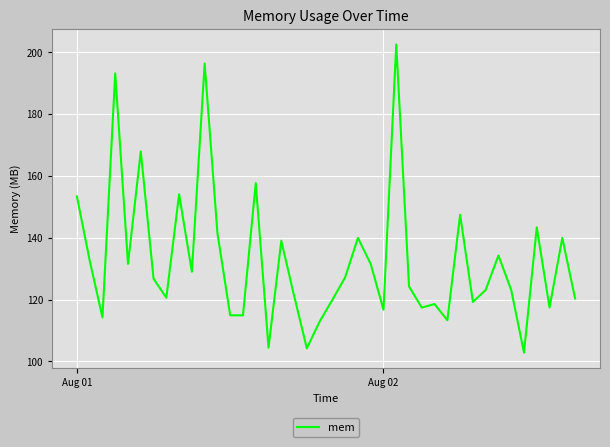

What is the difference between the maximum and minimum values?

99.7